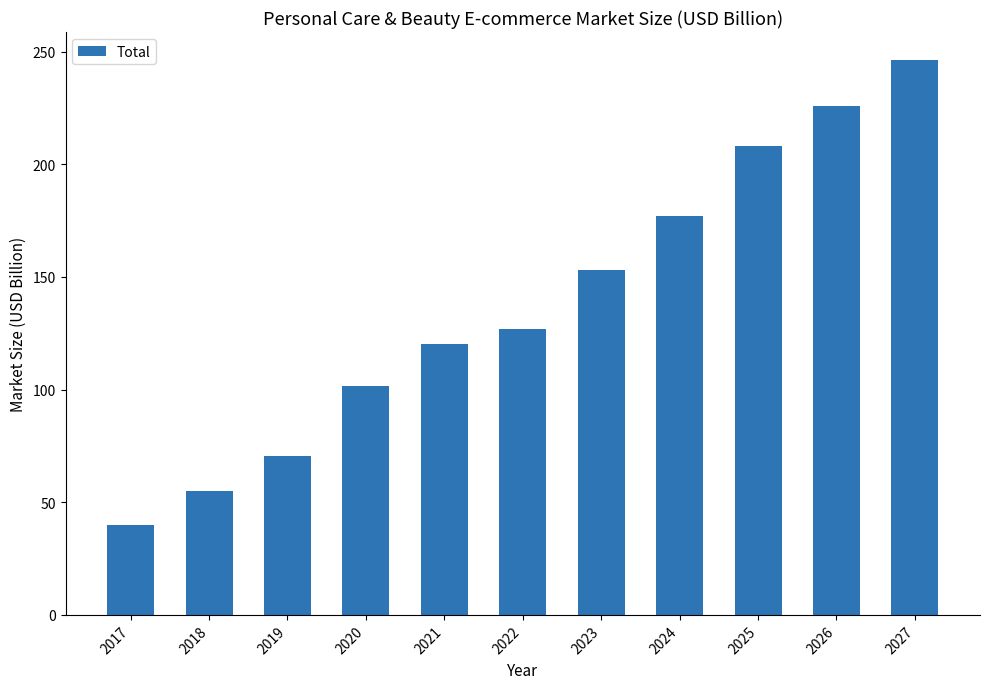

What is the change in value from 2024 to 2026?

+49.1